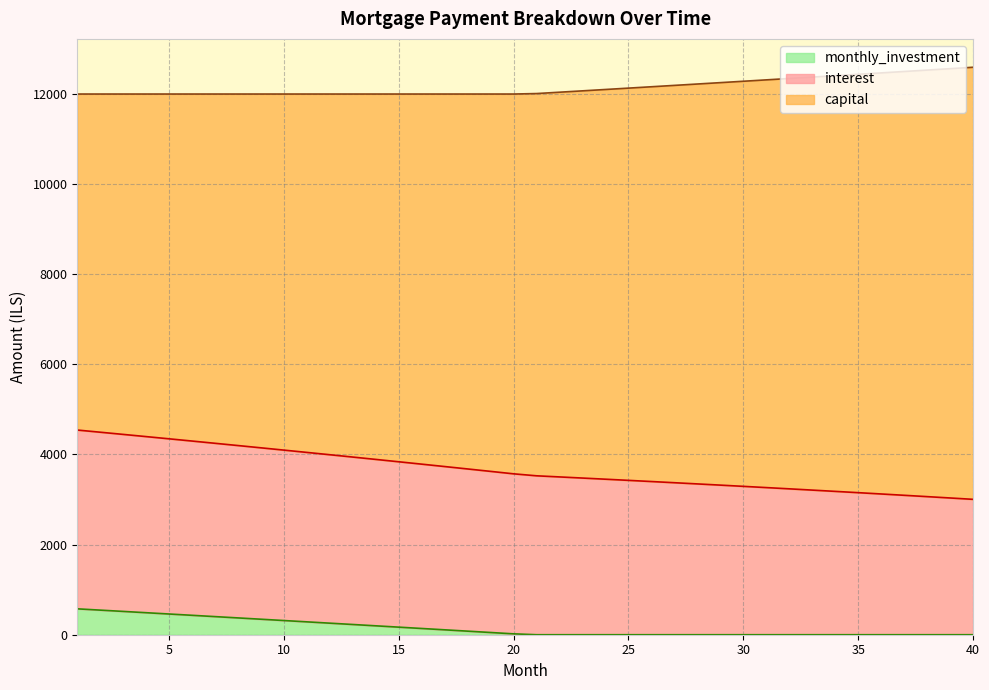

What is the sum of the monthly_investment values at 9 and 32?

343.9